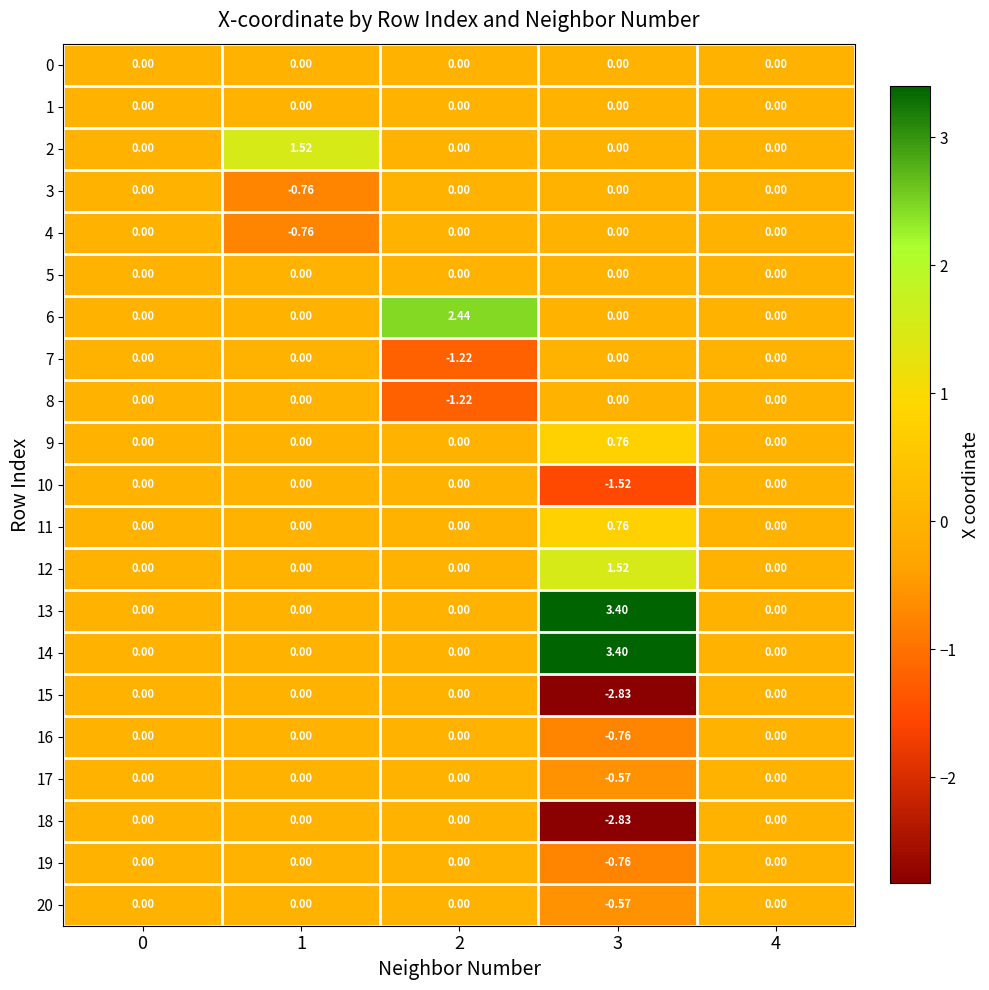

Reading left to right, what are all the values shown in this chart?

0: 0=0.0	1=0.0	2=0.0	3=0.0	4=0.0
1: 0=0.0	1=0.0	2=0.0	3=0.0	4=0.0
2: 0=0.0	1=1.5	2=0.0	3=0.0	4=0.0
3: 0=0.0	1=-0.8	2=0.0	3=0.0	4=0.0
4: 0=0.0	1=-0.8	2=0.0	3=0.0	4=0.0
5: 0=0.0	1=0.0	2=0.0	3=0.0	4=0.0
6: 0=0.0	1=0.0	2=2.4	3=0.0	4=0.0
7: 0=0.0	1=0.0	2=-1.2	3=0.0	4=0.0
8: 0=0.0	1=0.0	2=-1.2	3=0.0	4=0.0
9: 0=0.0	1=0.0	2=0.0	3=0.8	4=0.0
10: 0=0.0	1=0.0	2=0.0	3=-1.5	4=0.0
11: 0=0.0	1=0.0	2=0.0	3=0.8	4=0.0
12: 0=0.0	1=0.0	2=0.0	3=1.5	4=0.0
13: 0=0.0	1=0.0	2=0.0	3=3.4	4=0.0
14: 0=0.0	1=0.0	2=0.0	3=3.4	4=0.0
15: 0=0.0	1=0.0	2=0.0	3=-2.8	4=0.0
16: 0=0.0	1=0.0	2=0.0	3=-0.8	4=0.0
17: 0=0.0	1=0.0	2=0.0	3=-0.6	4=0.0
18: 0=0.0	1=0.0	2=0.0	3=-2.8	4=0.0
19: 0=0.0	1=0.0	2=0.0	3=-0.8	4=0.0
20: 0=0.0	1=0.0	2=0.0	3=-0.6	4=0.0